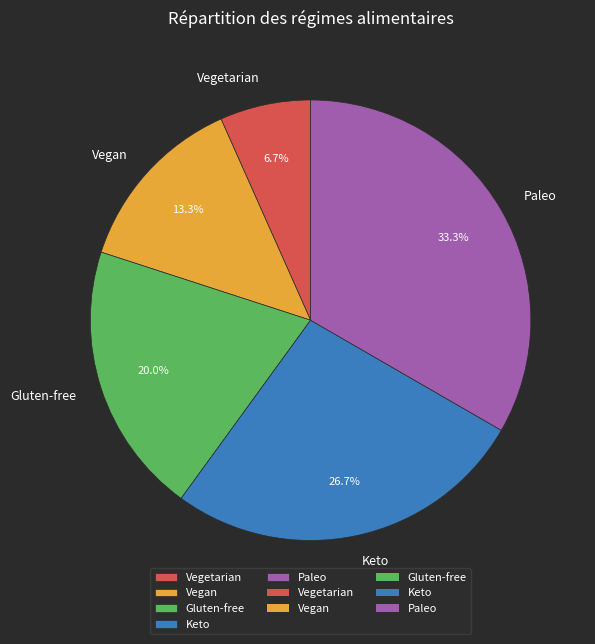

What is the smallest slice in the pie chart?

Vegetarian